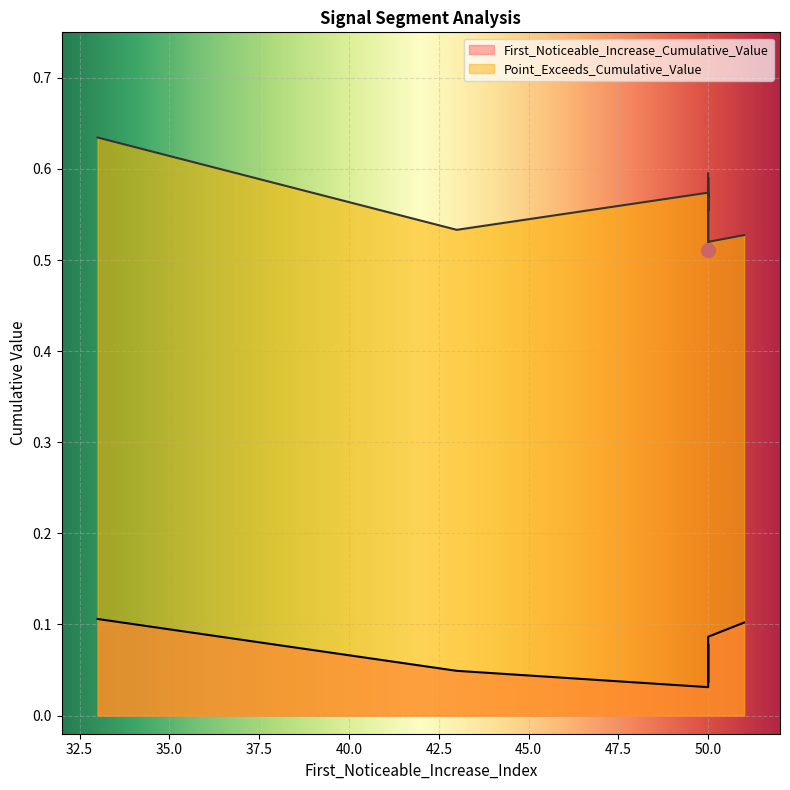

Does the chart display data point markers on the line(s)?

No